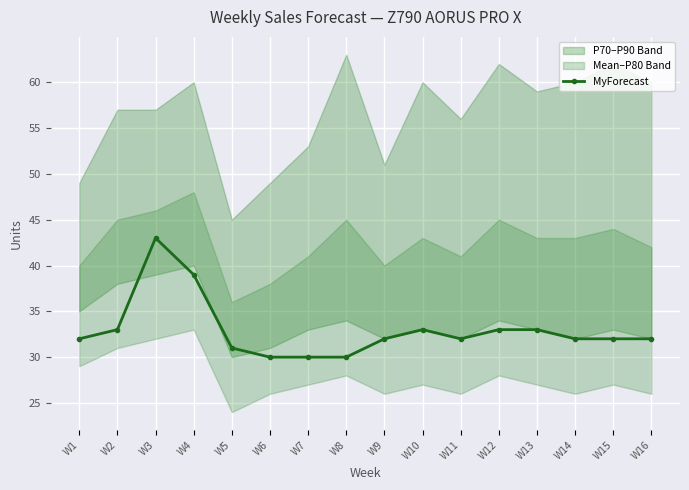

What is the change in value from W4 to W6?

-9